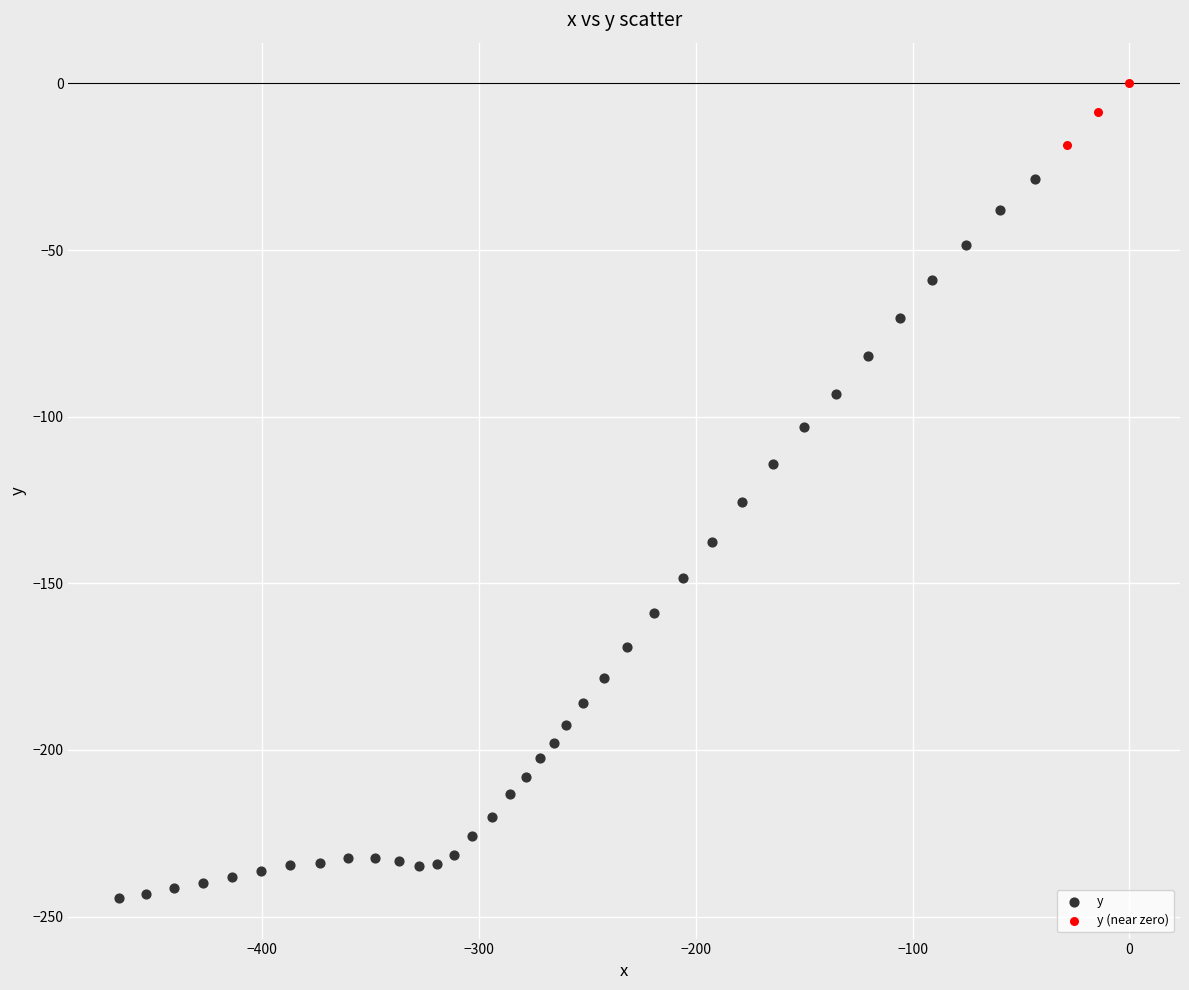

What are all the series names shown in the legend?

y, y (near zero)